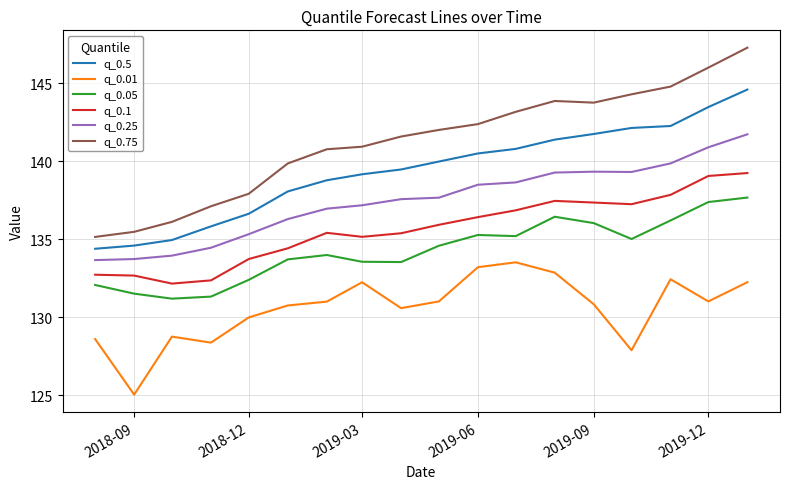

Which series has the widest spread of values?

q_0.75